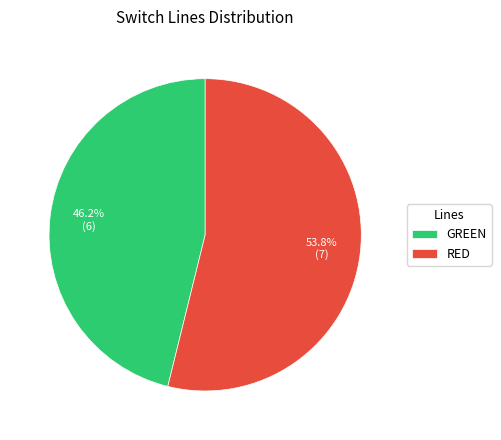

What is the largest slice in the pie chart?

RED